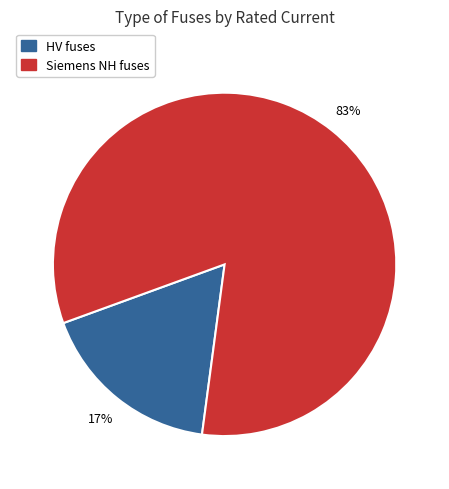

Is there any slice that represents more than half of the pie?

Yes